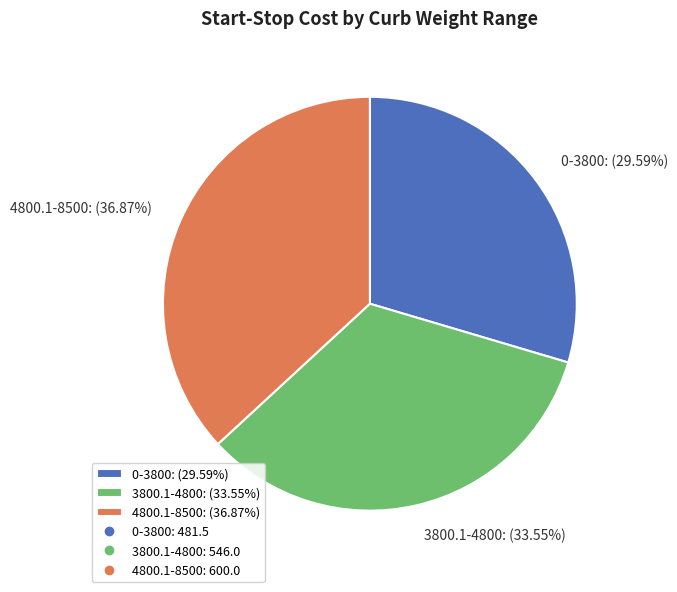

Is 0-3800 the majority of the pie?

No